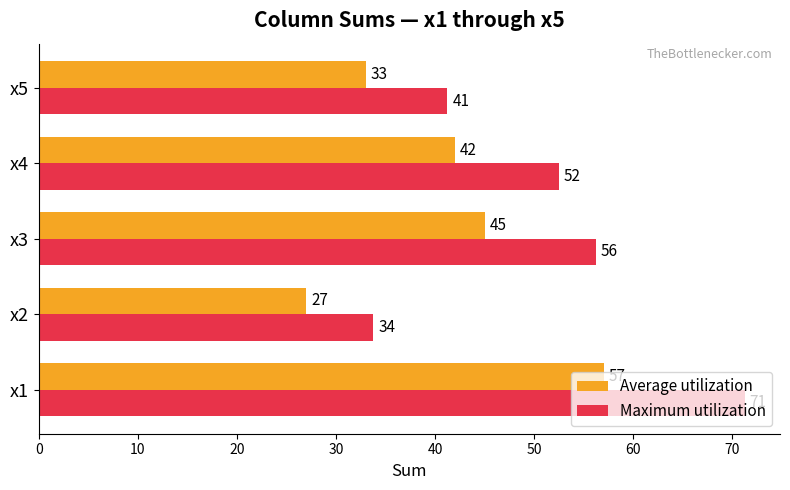

The value of Maximum utilization at x3 is 56.2. True or false?

True